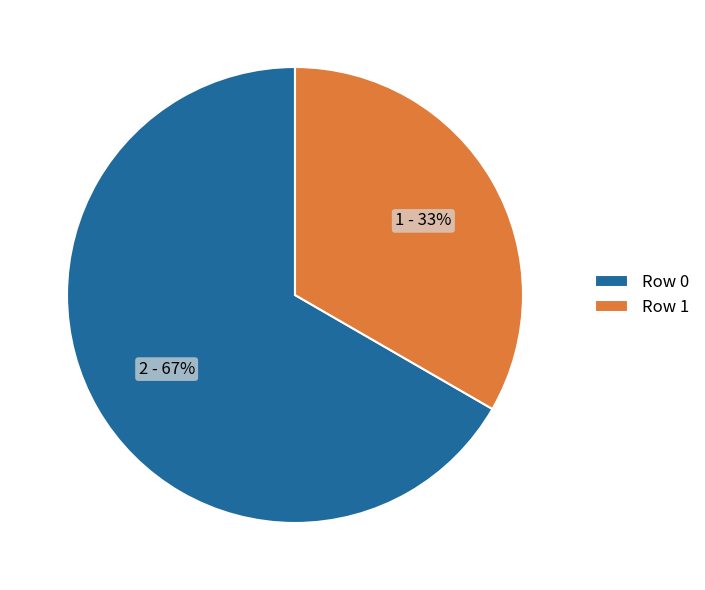

What is the smallest slice in the pie chart?

Row 1